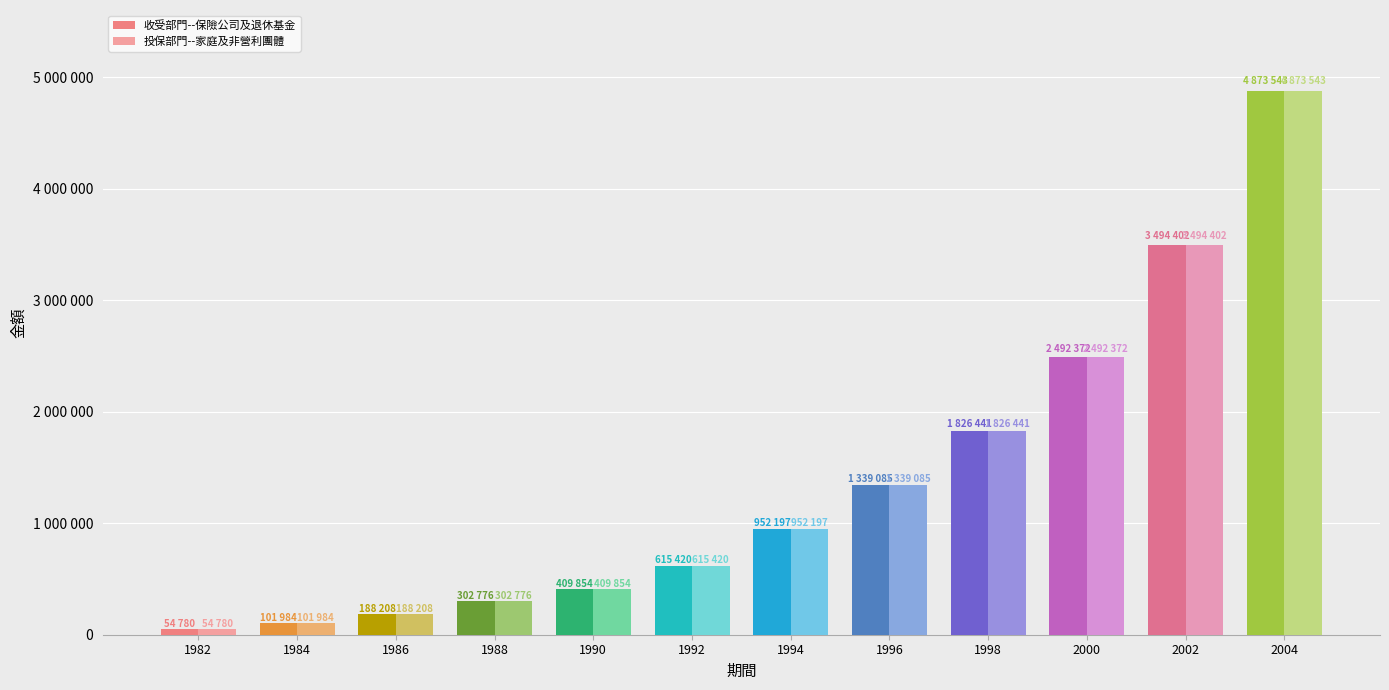

The value of 投保部門--家庭及非營利團體 at 1988 is 302776. True or false?

True